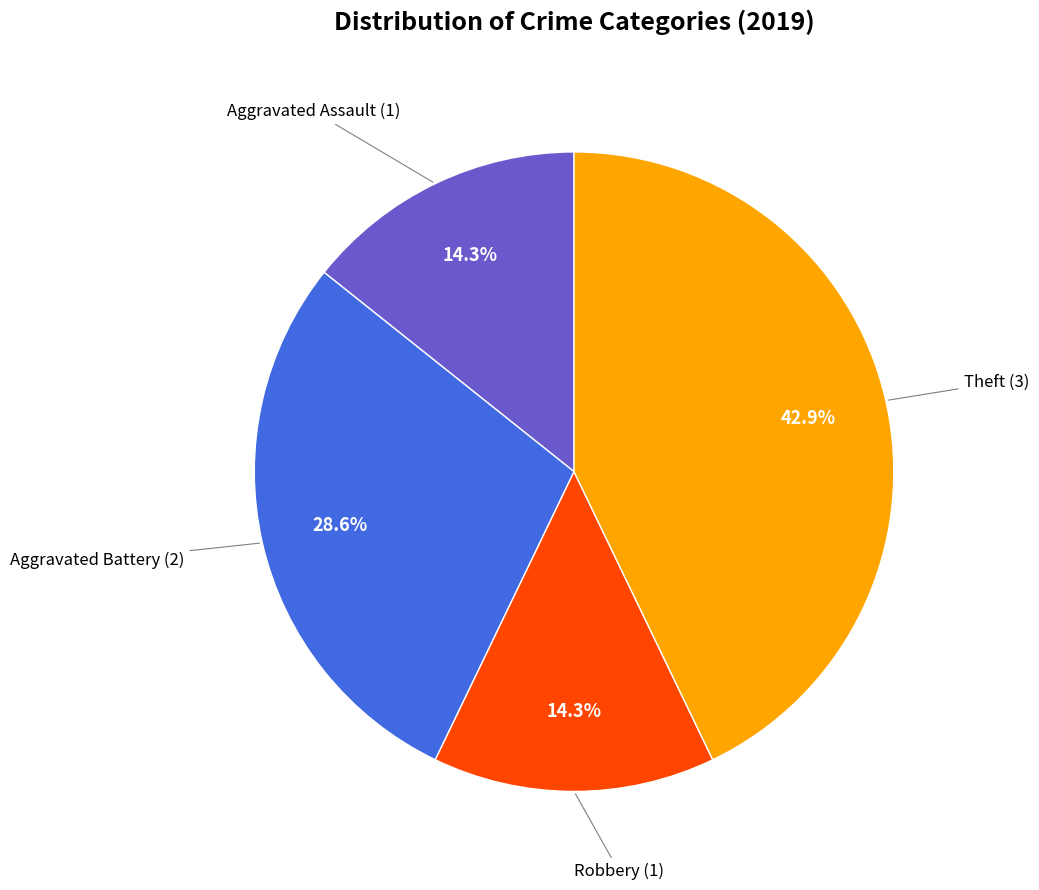

Is there a majority slice in this chart?

No